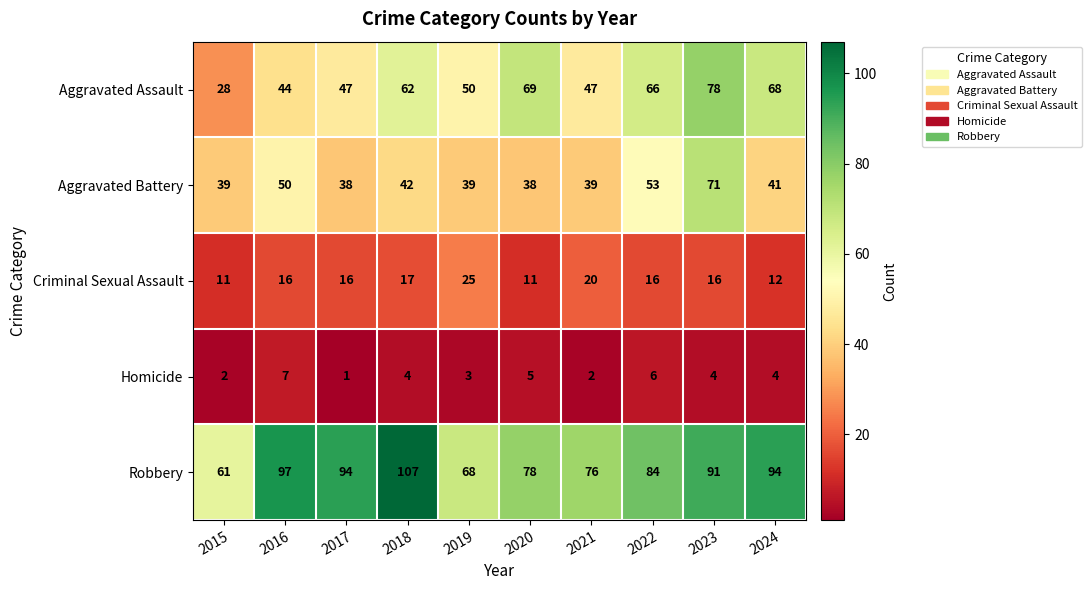

At which category does the chart reach its minimum across all series?

2017